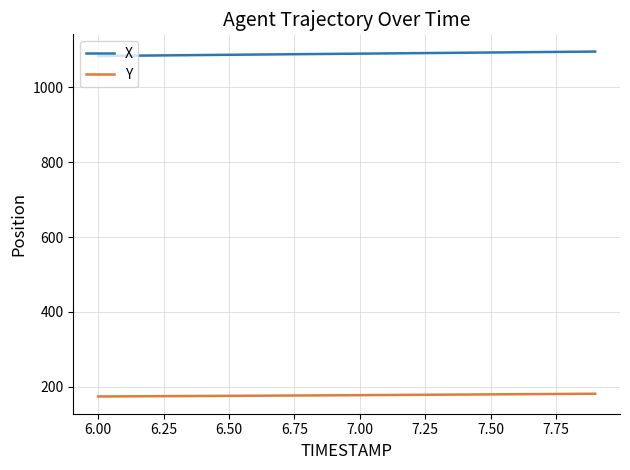

Which series has the largest total across all categories?

X